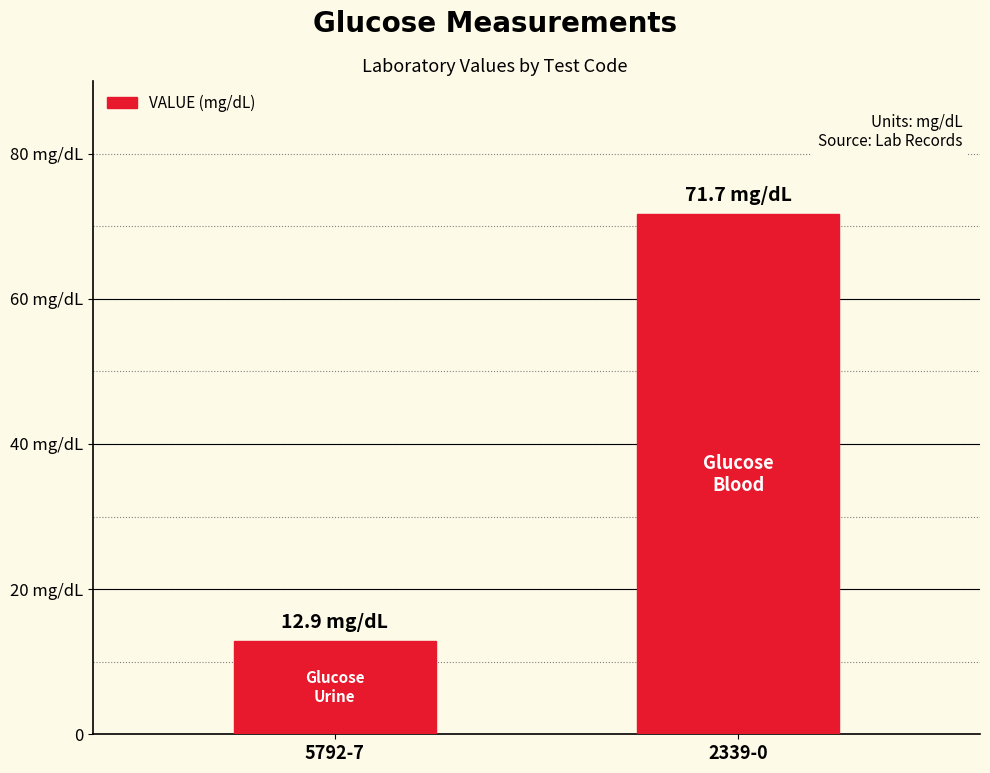

Does the chart contain any negative values?

No